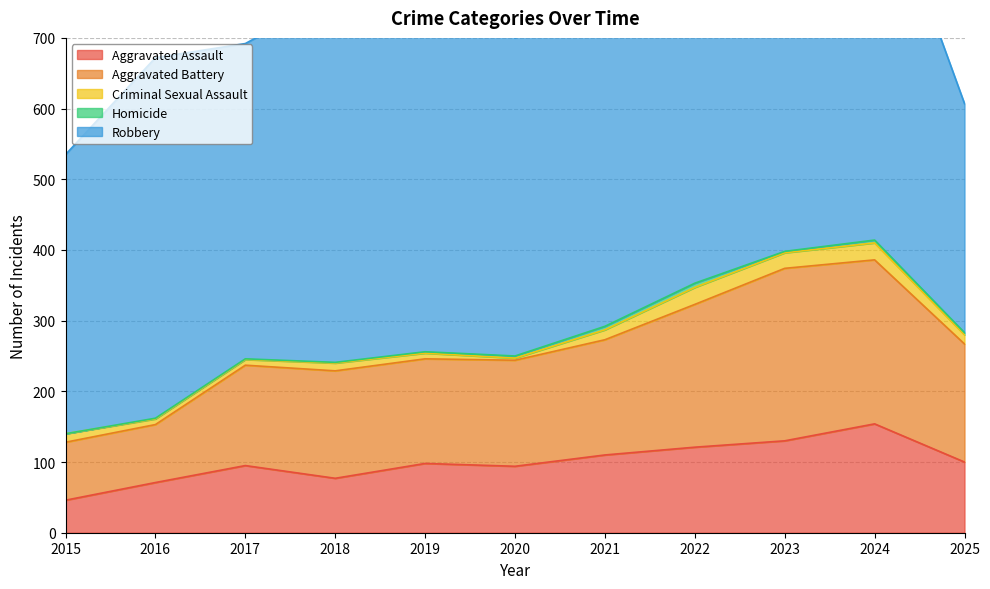

At which label does Robbery first exceed 484?

2016